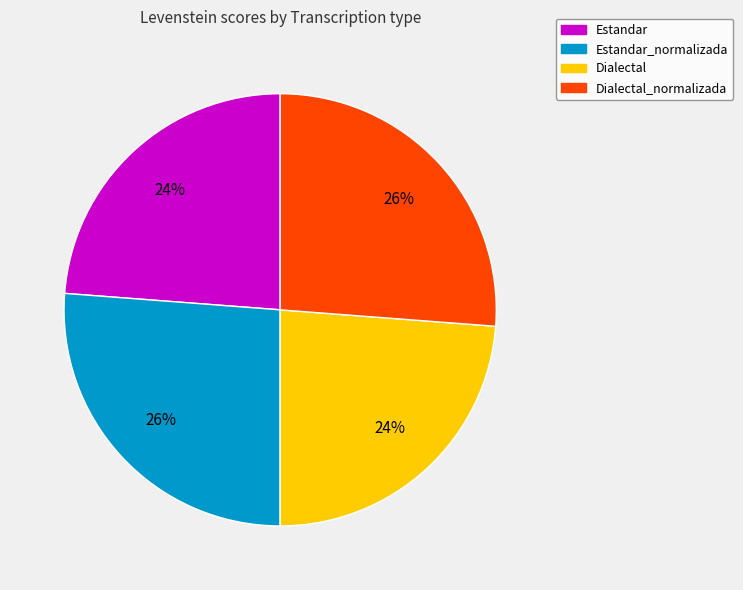

Does any single category account for the majority?

No